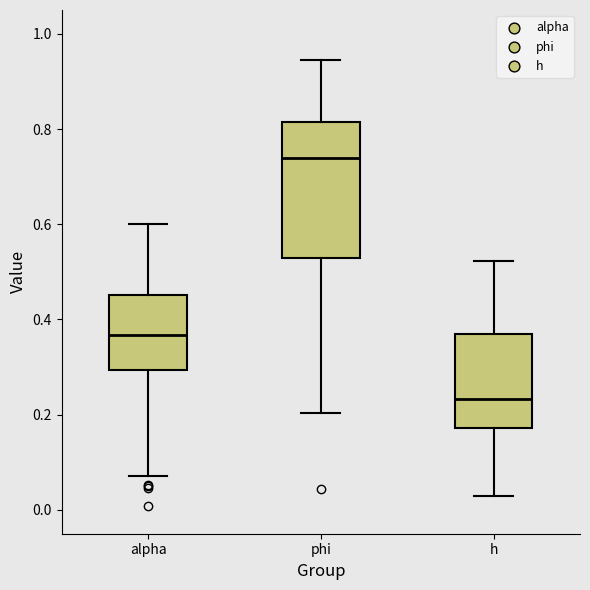

Reading left to right, read every box against the y-axis: the position of its median line, the range the box covers, and the ends of its whiskers. The values are not printed on the chart, so give them approximately, as read against the axis.

alpha: median 0.36, box 0.30 to 0.46, whiskers 0.08 to 0.60
phi: median 0.74, box 0.52 to 0.82, whiskers 0.20 to 0.94
h: median 0.24, box 0.18 to 0.36, whiskers 0.04 to 0.52